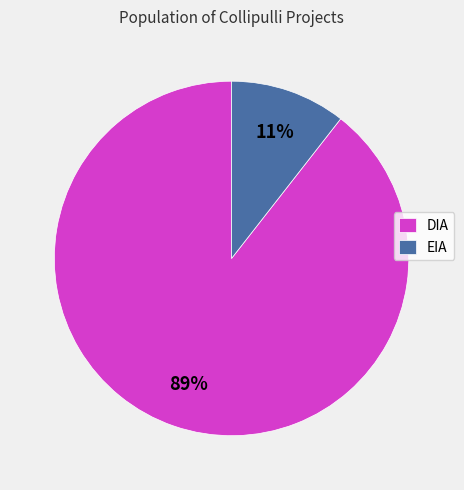

To the nearest percent, what is the combined percentage of DIA and EIA?

100%